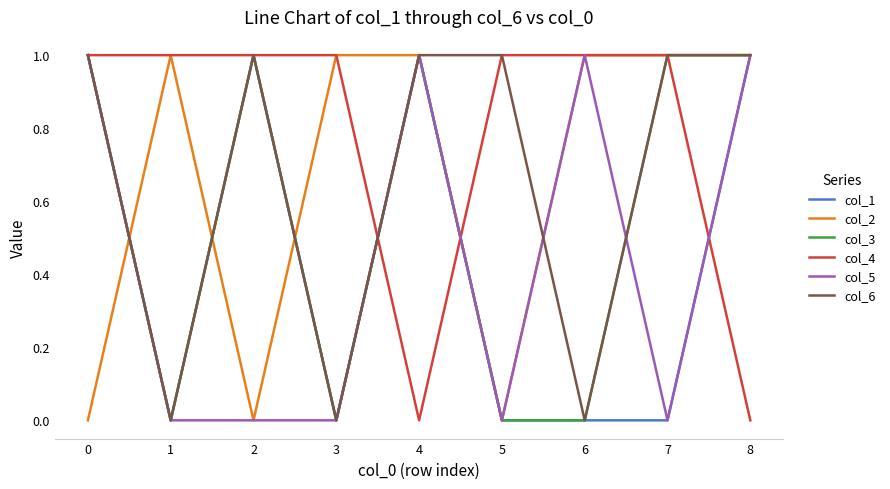

The value of col_6 at 2 is 1. True or false?

True